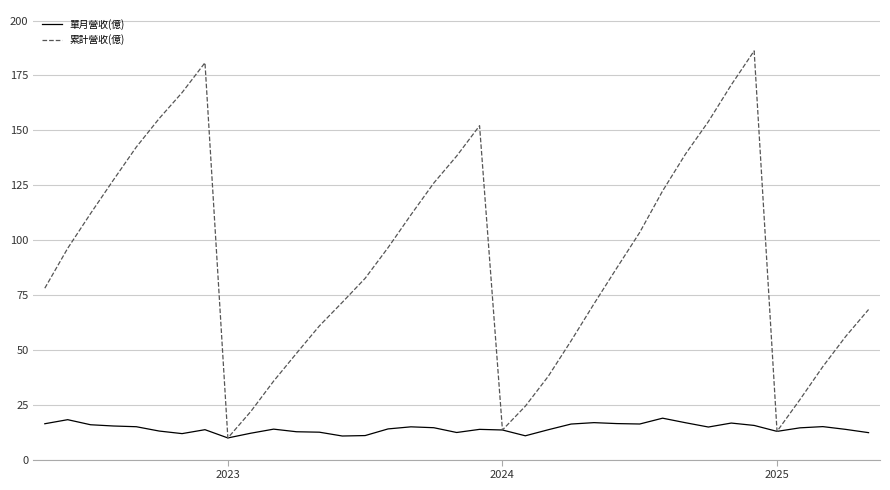

What is the minimum value shown in the chart?

9.9